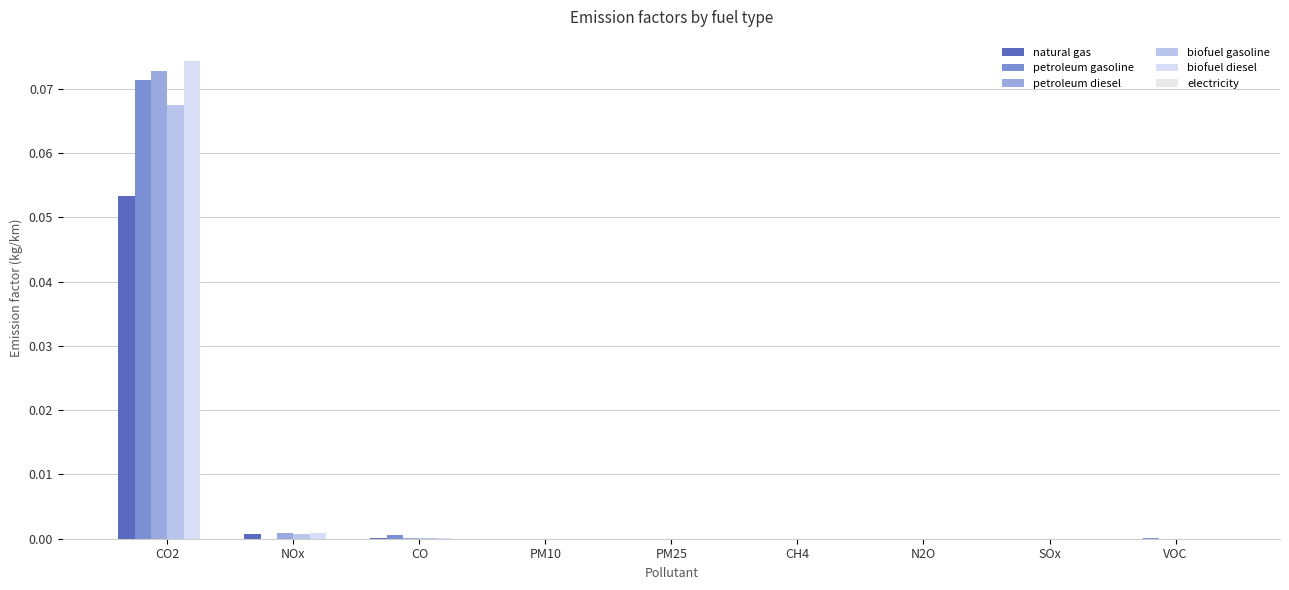

Which series has the largest range (max minus min)?

biofuel diesel